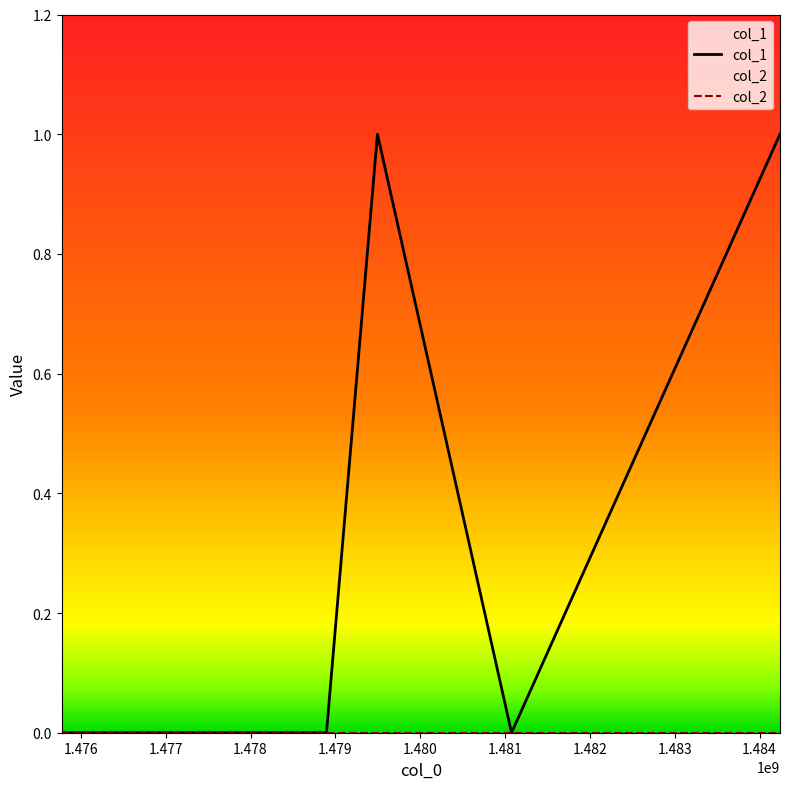

What is the difference between the second highest and second lowest values?

1